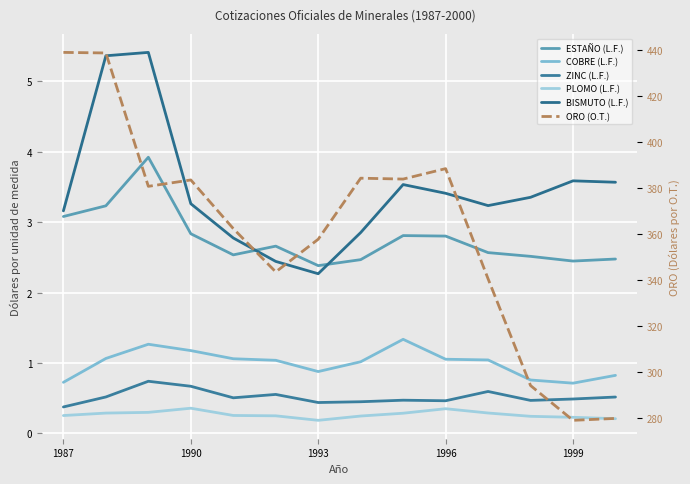

Does the chart display data point markers on the line(s)?

No